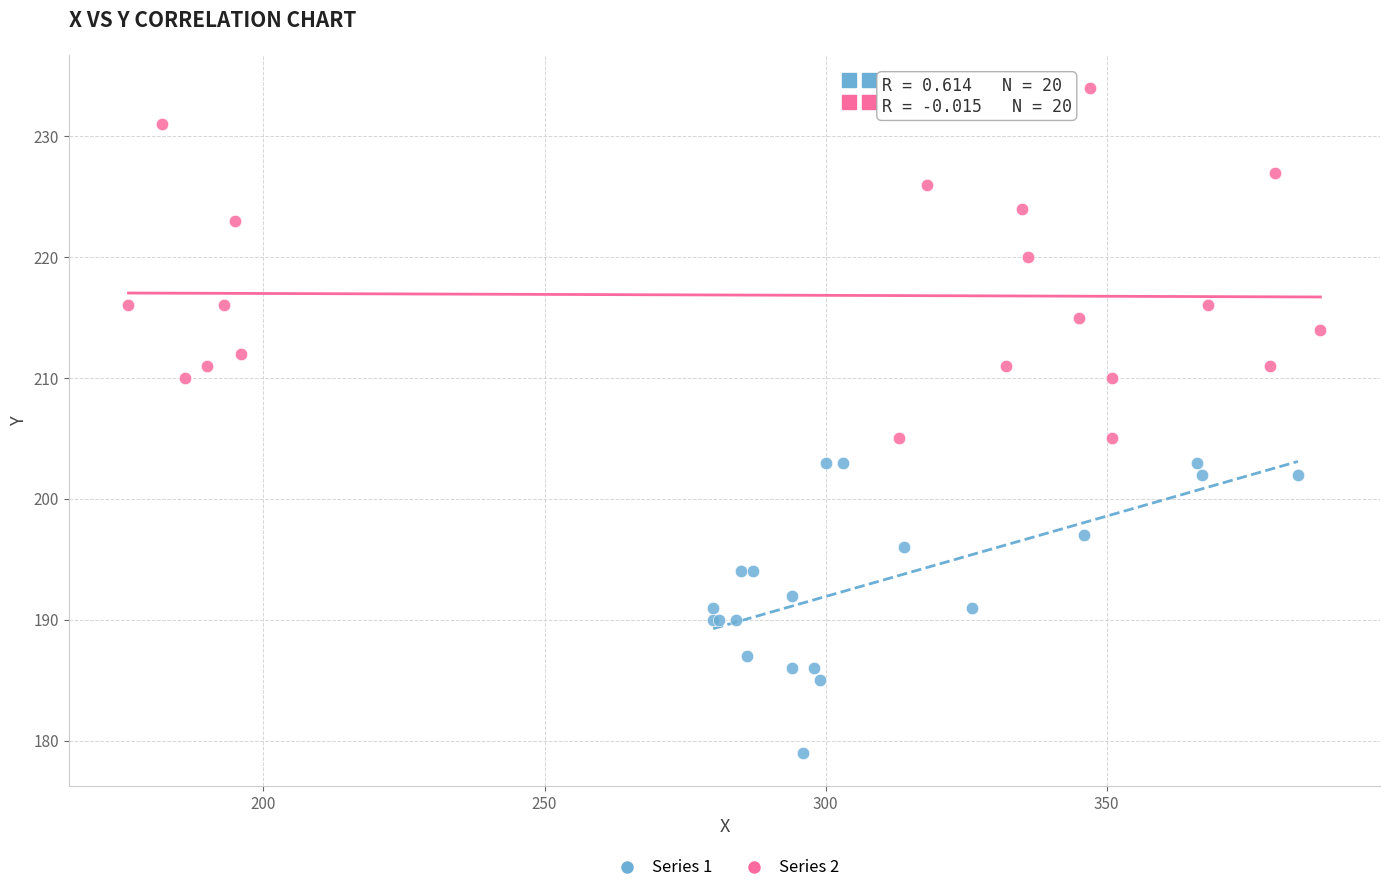

Which series has the widest spread of Y values?

Series 2